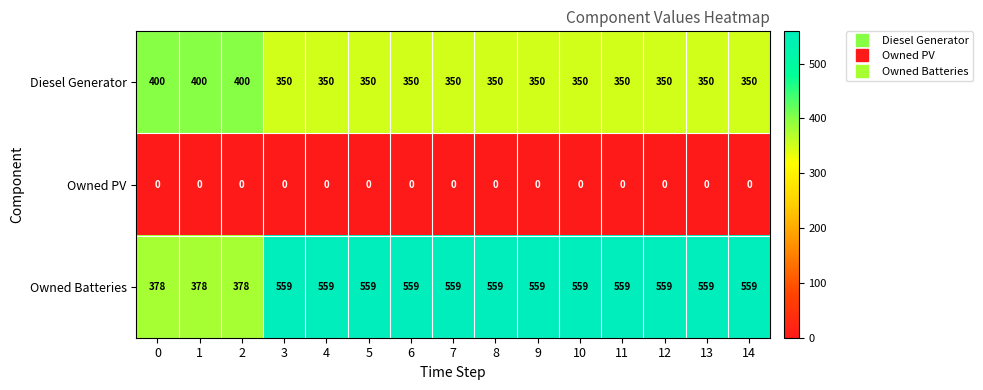

What is the highest value of the Owned Batteries series?

559